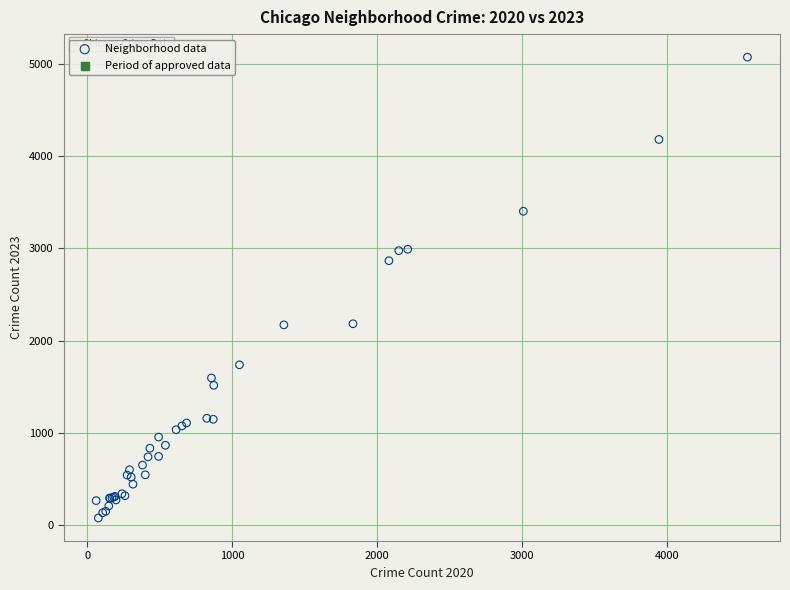

What Y value in the scatter plot is closest to 2575?

2867